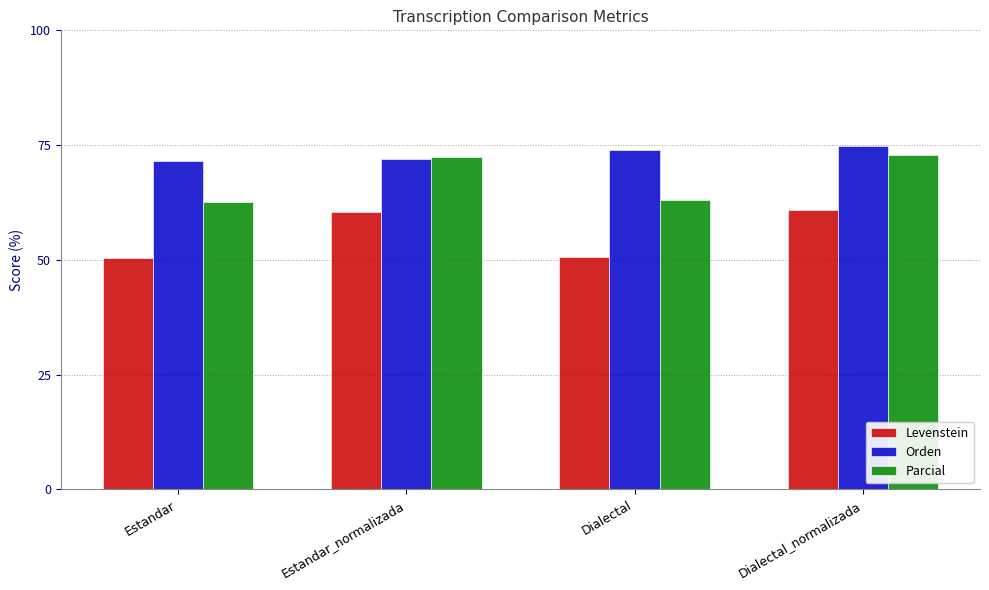

What is the difference between the maximum and minimum values in the Orden series?

3.2